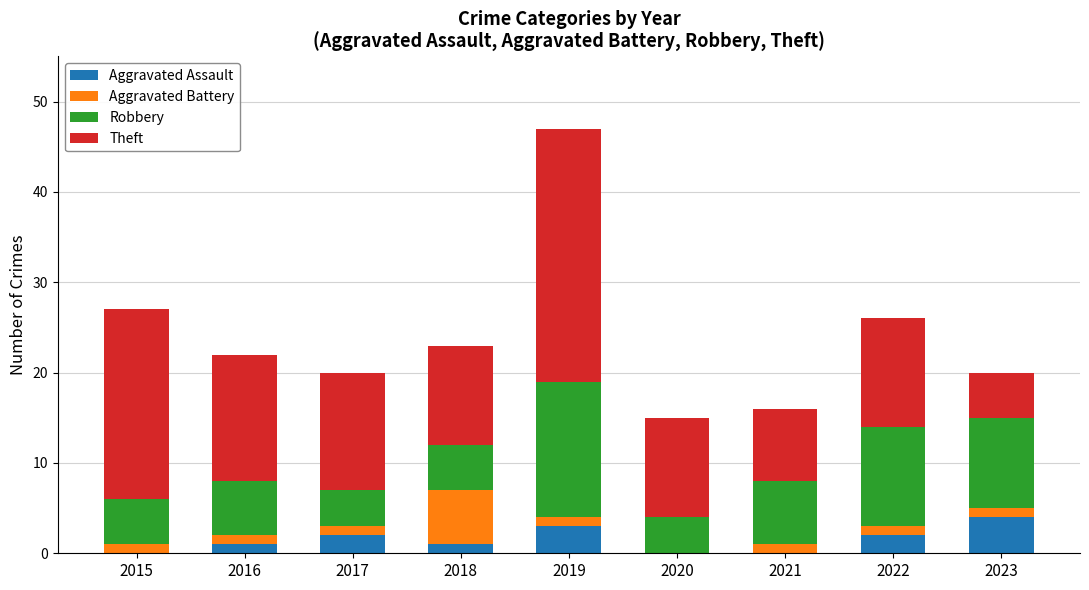

At which category is the sum across all series the highest?

2019